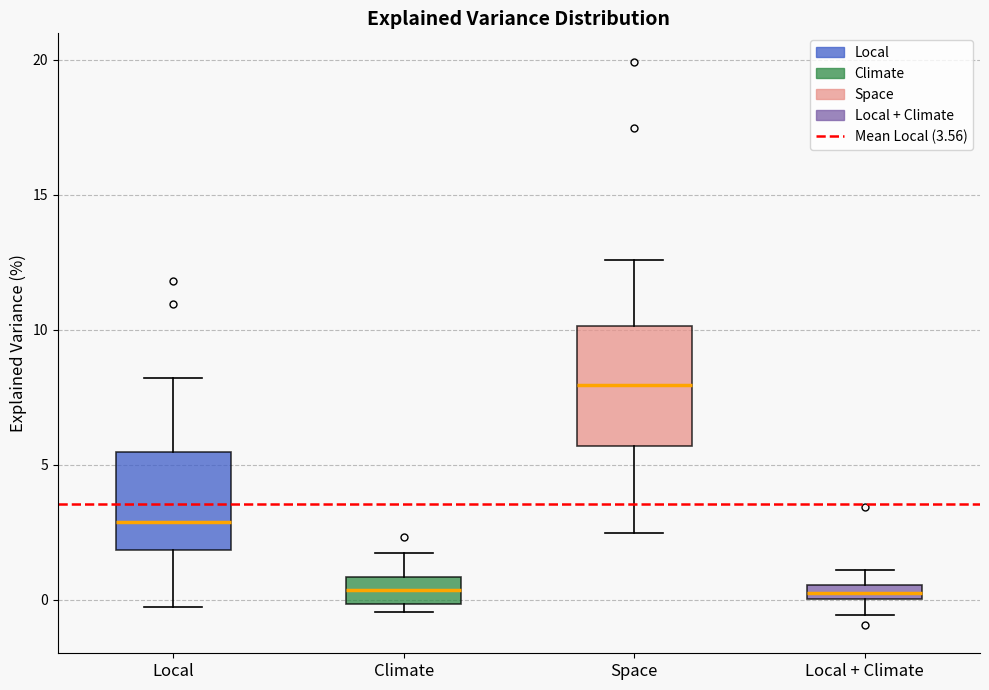

Where does the median line of the box for Local sit on the y-axis? The values are not printed on the chart, so give them approximately, as read against the axis.

3.0